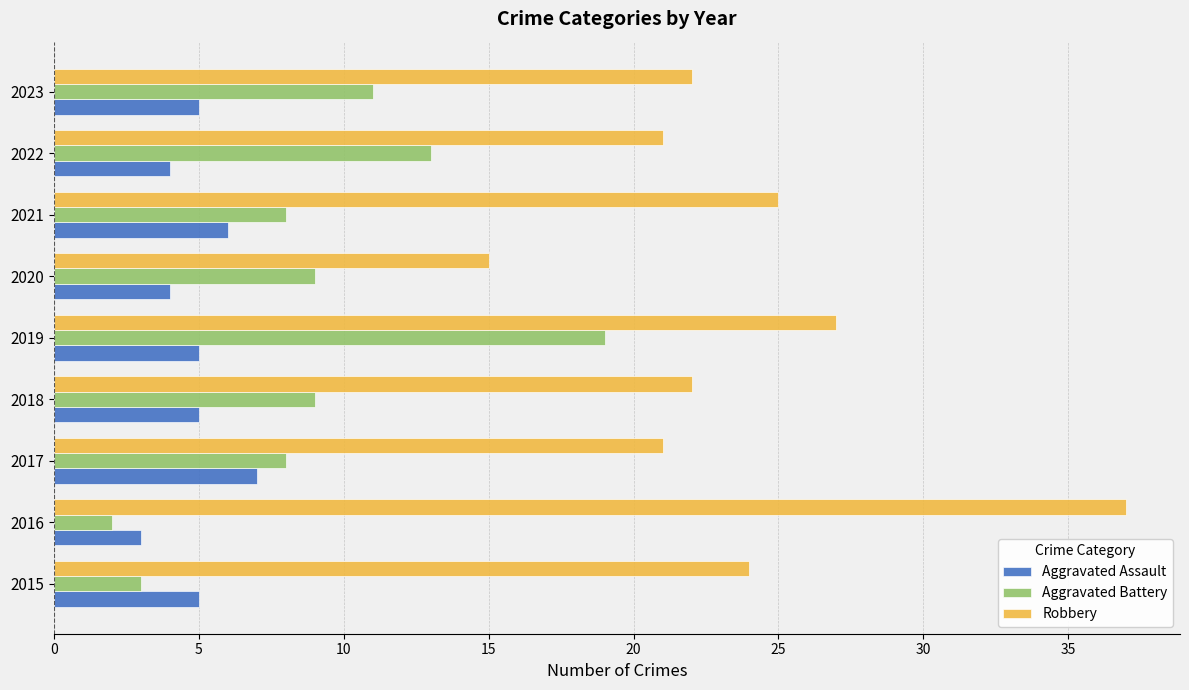

Which series has the largest range (max minus min)?

Robbery